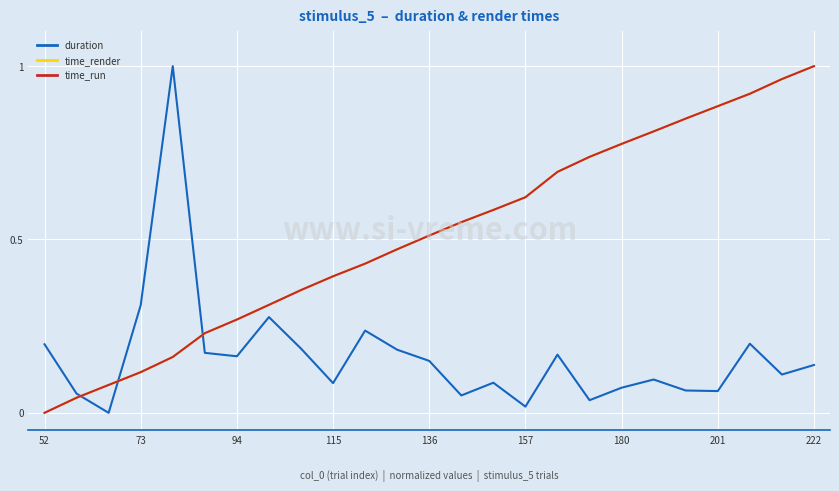

How many intersections are there between duration and time_run?

3